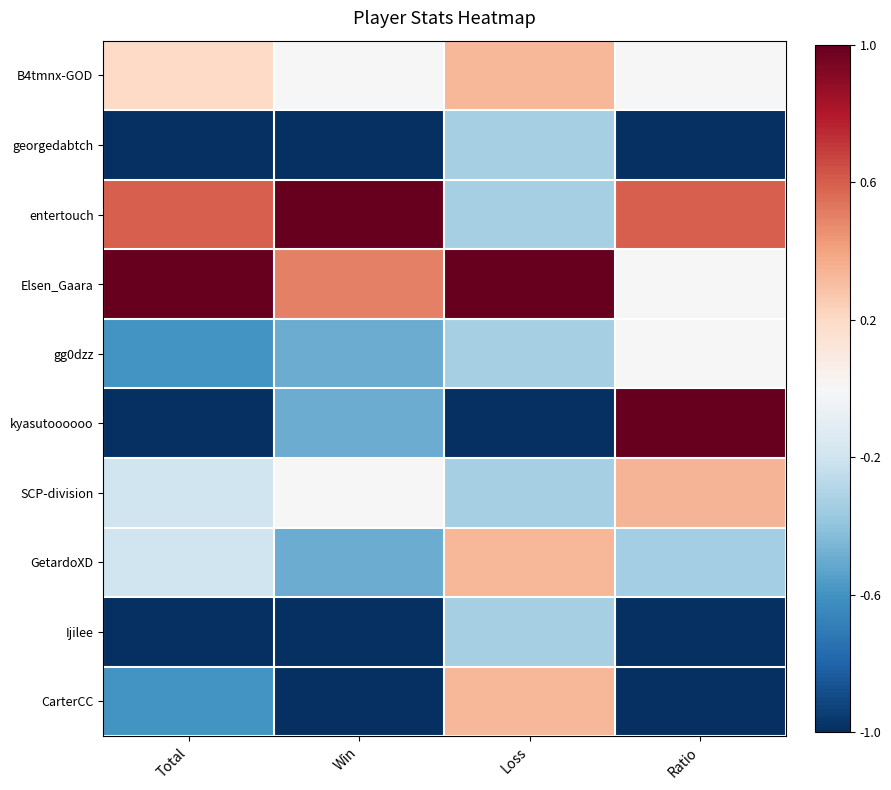

Which series has the widest spread of values?

kyasutoooooo